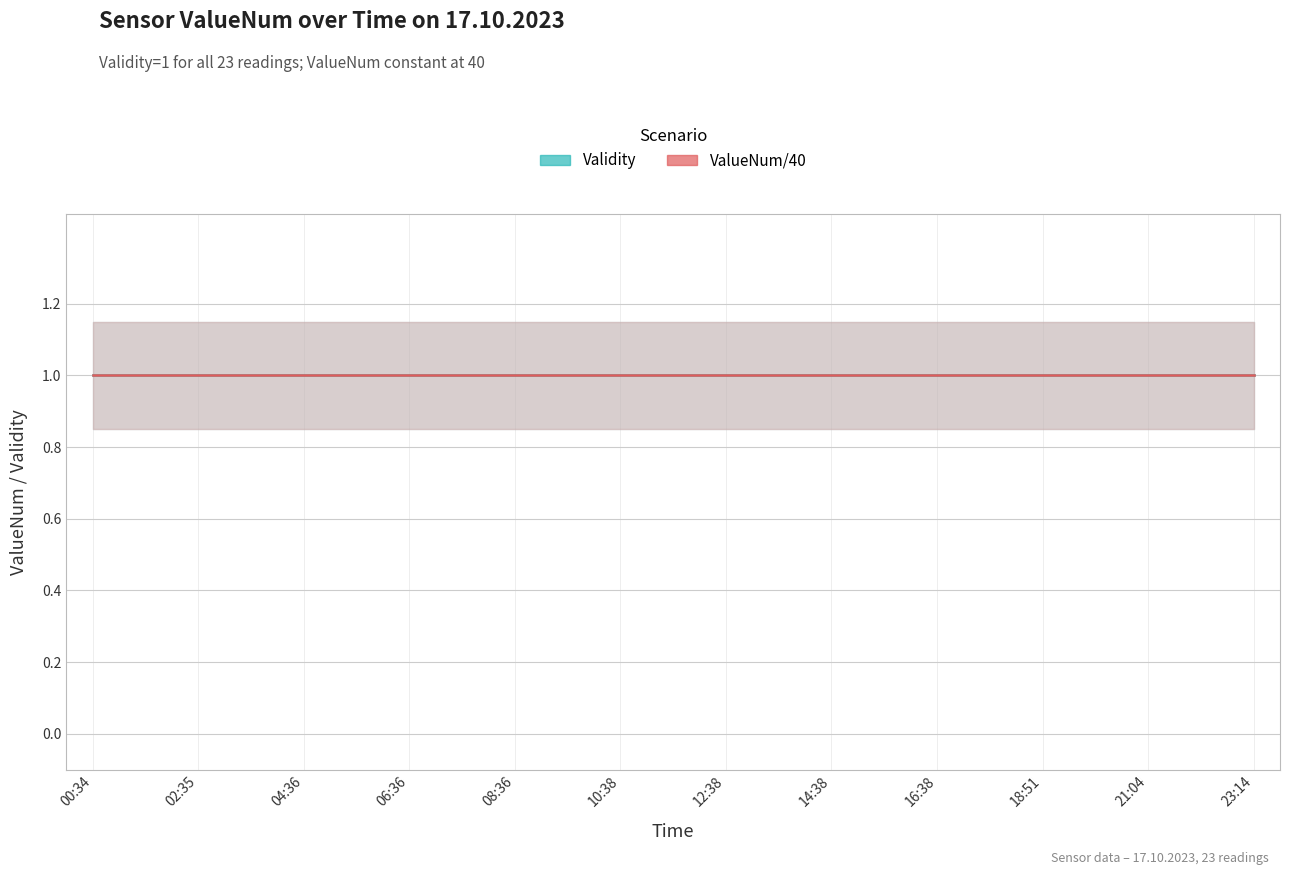

The ValueNum series shows 10 at 07:36. True or false?

False